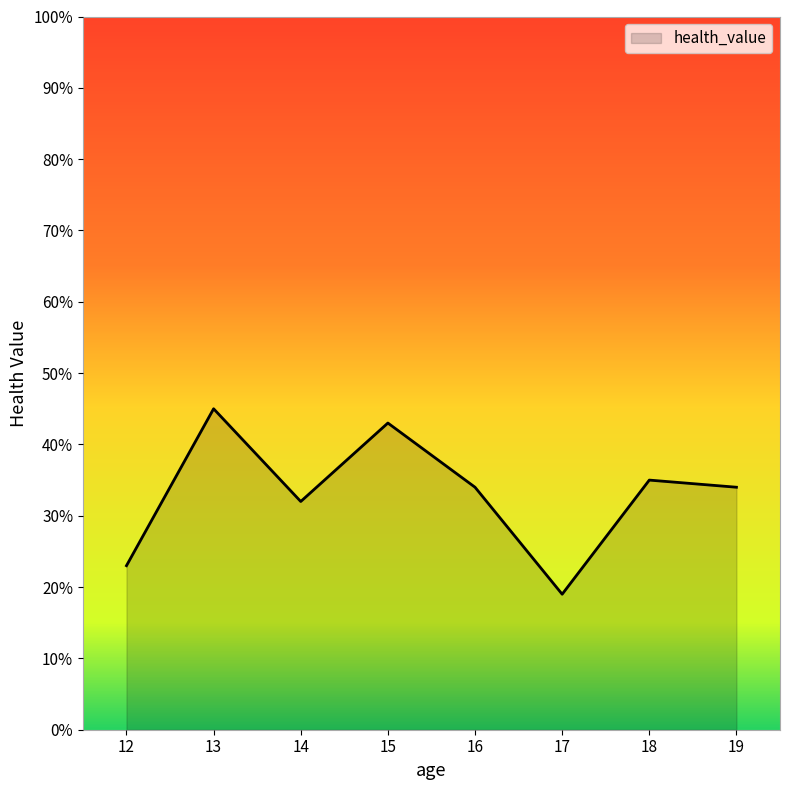

What is the smallest value displayed?

19